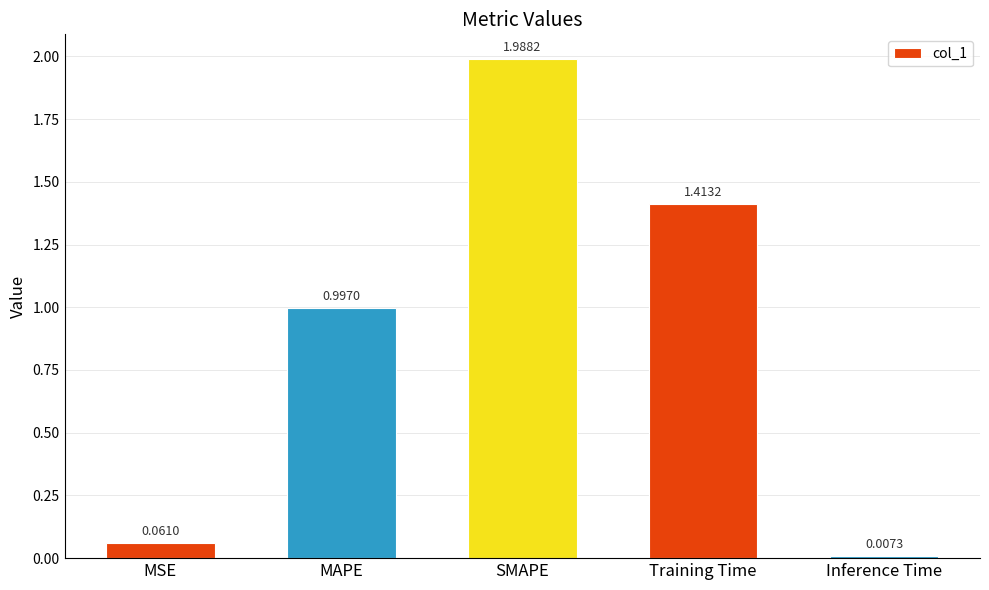

What is the value of the 2nd bar from the left?

1.0